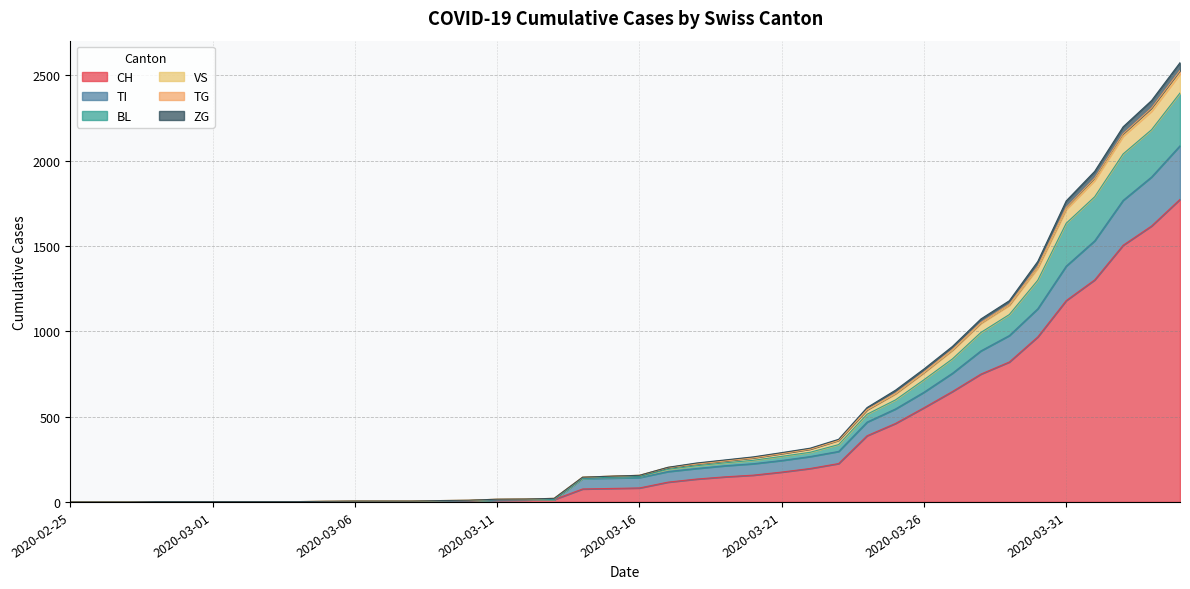

Is it true that TG equals 1879 at 2020-03-28?

False